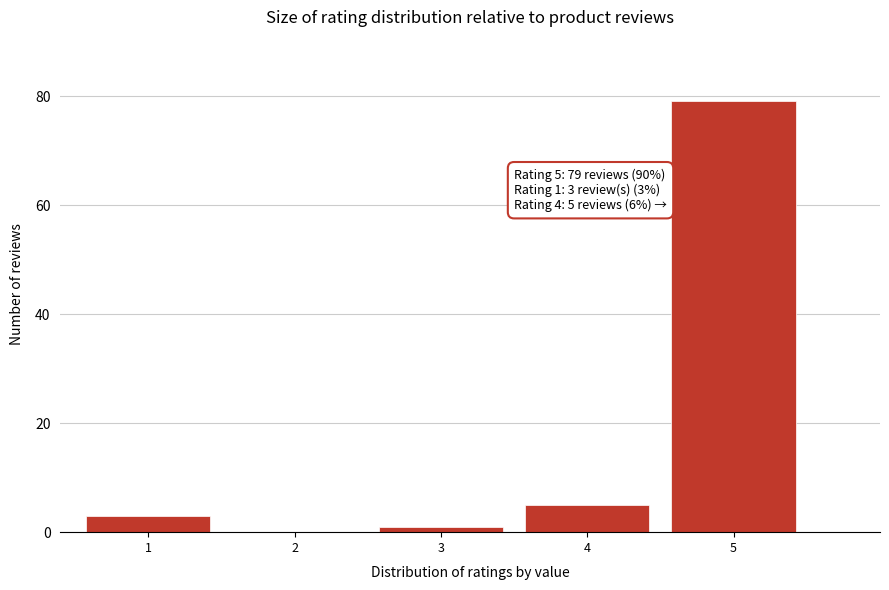

Reading right to left, list all the values displayed in this chart.

5=79	4=5	3=1	2=0	1=3